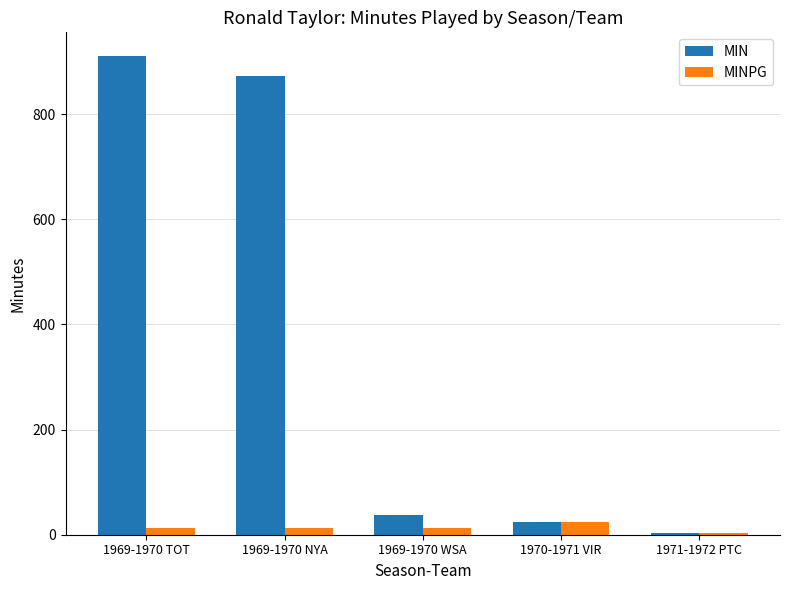

Where does the MINPG series first go above 12?

1969-1970 TOT